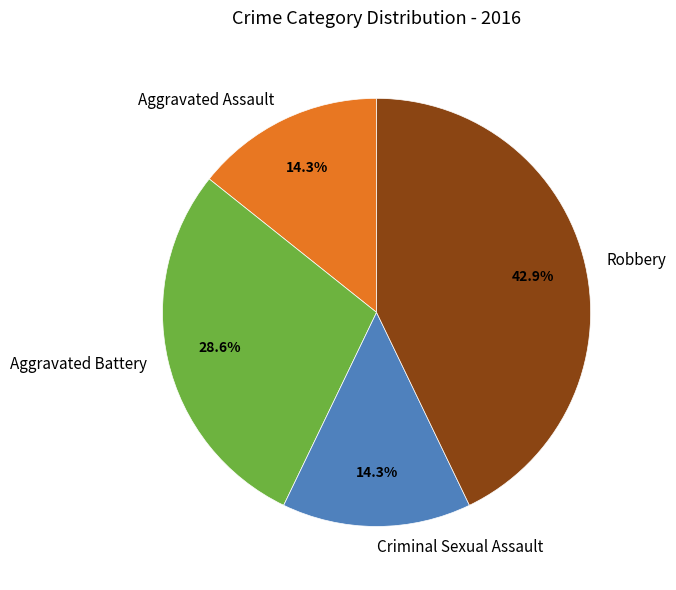

How many slices are in this pie chart?

4